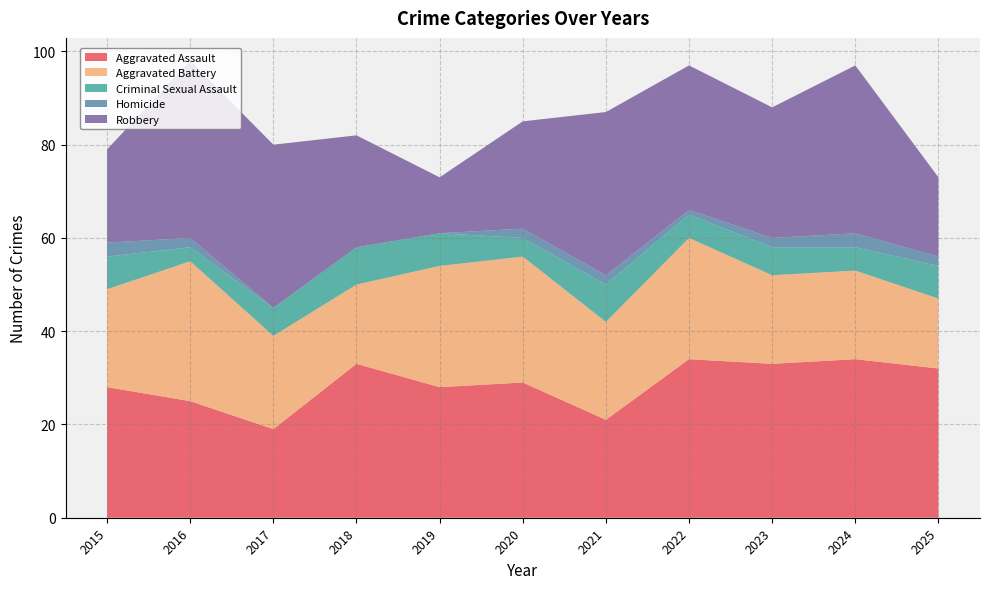

Reading left to right, list all the values displayed in this chart.

Aggravated Assault: 2015=28	2016=25	2017=19	2018=33	2019=28	2020=29	2021=21	2022=34	2023=33	2024=34	2025=32
Aggravated Battery: 2015=21	2016=30	2017=20	2018=17	2019=26	2020=27	2021=21	2022=26	2023=19	2024=19	2025=15
Criminal Sexual Assault: 2015=7	2016=3	2017=6	2018=8	2019=7	2020=4	2021=8	2022=5	2023=6	2024=5	2025=7
Homicide: 2015=3	2016=2	2017=0	2018=0	2019=0	2020=2	2021=2	2022=1	2023=2	2024=3	2025=2
Robbery: 2015=20	2016=38	2017=35	2018=24	2019=12	2020=23	2021=35	2022=31	2023=28	2024=36	2025=17